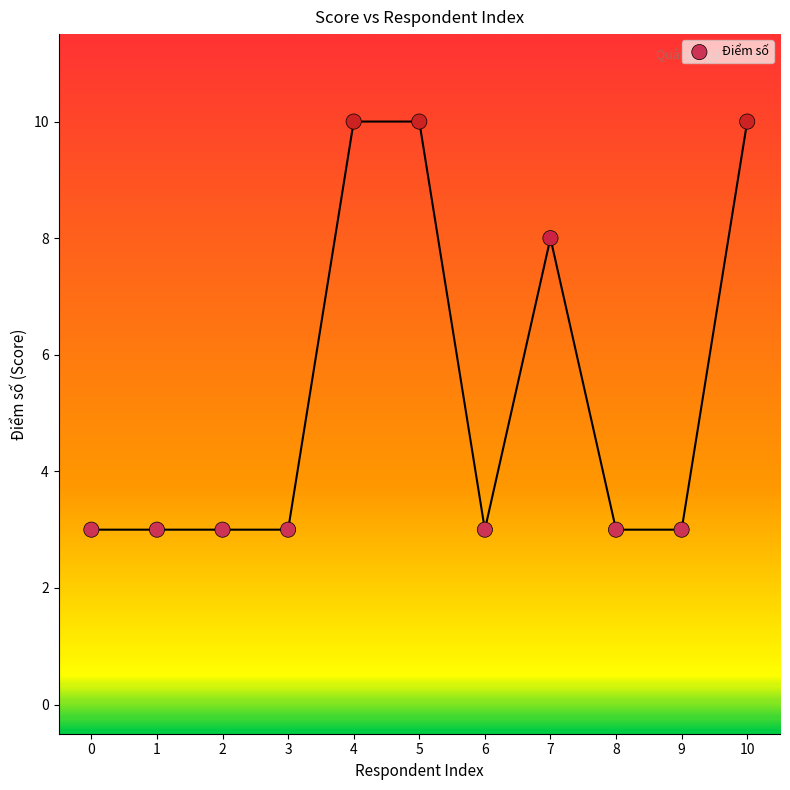

What is the average Y value?

5